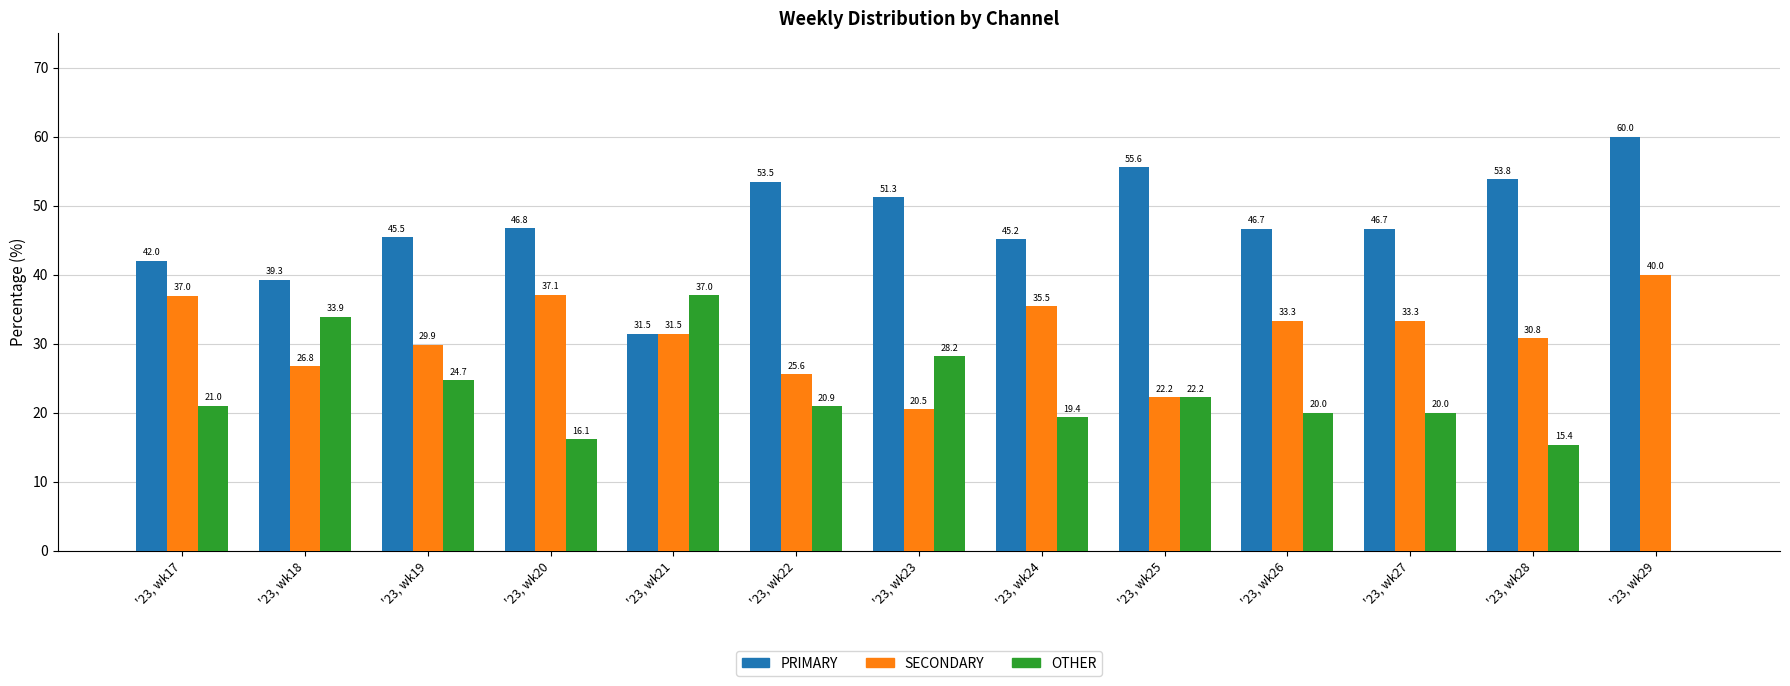

What is the spread (max minus min) of values at '23, wk20?

30.6